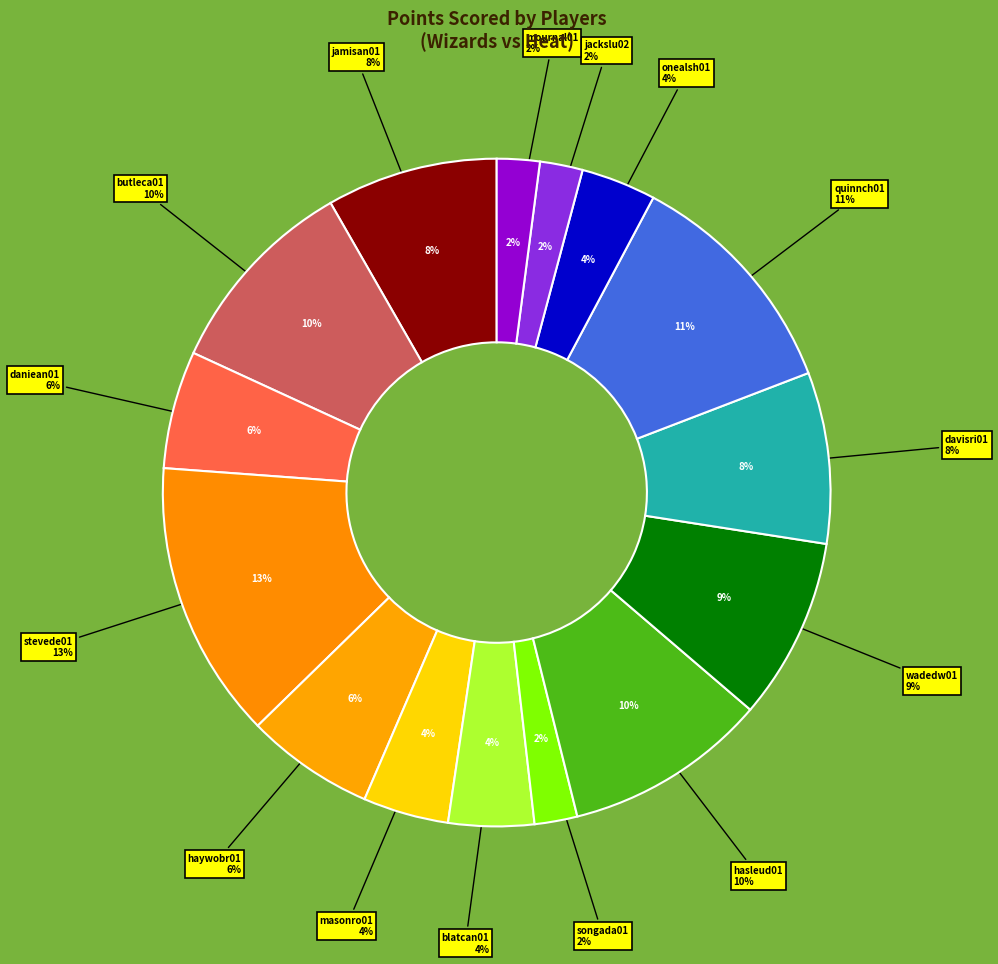

How many slices are in this pie chart?

15